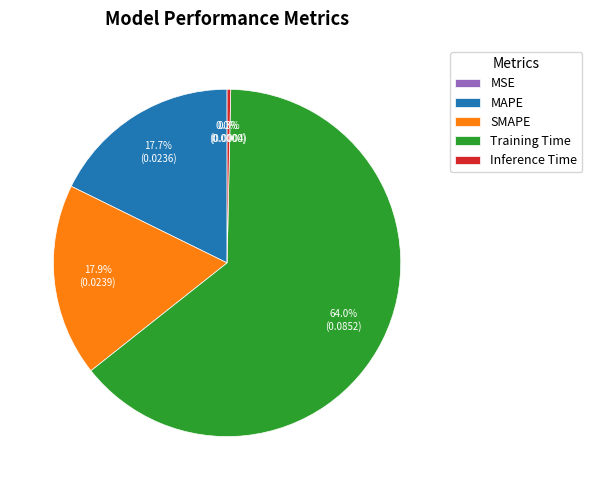

Is the sum of Inference Time and SMAPE greater than half?

No